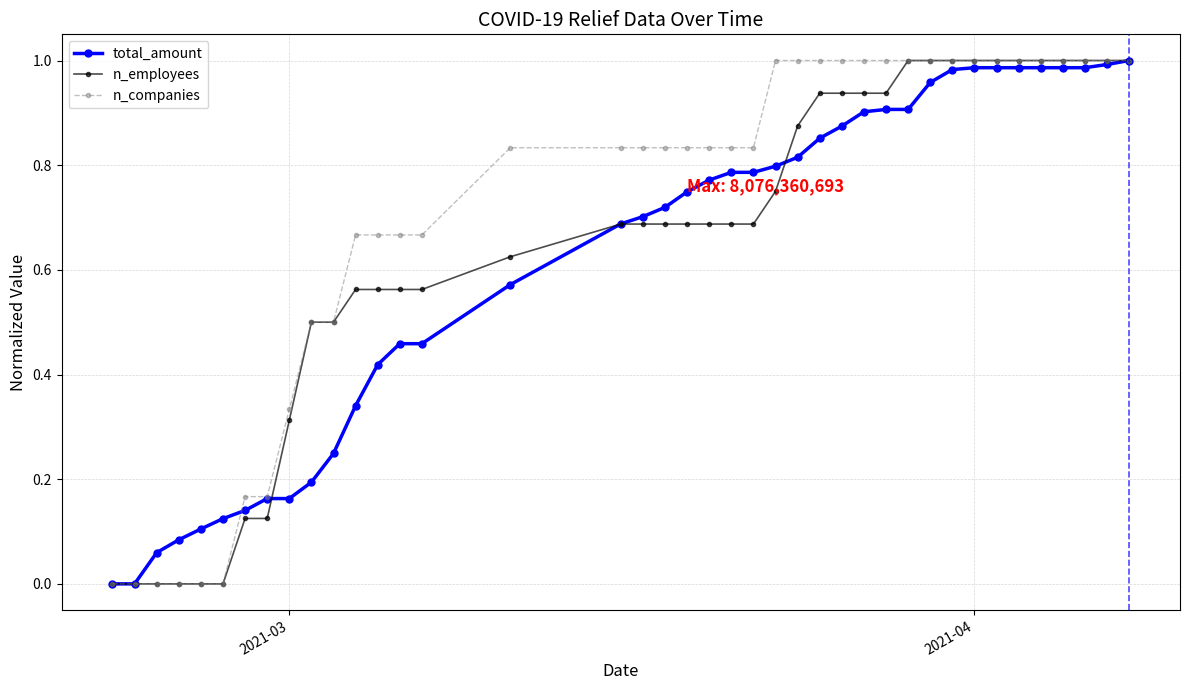

Which series has the largest total across all categories?

n_companies